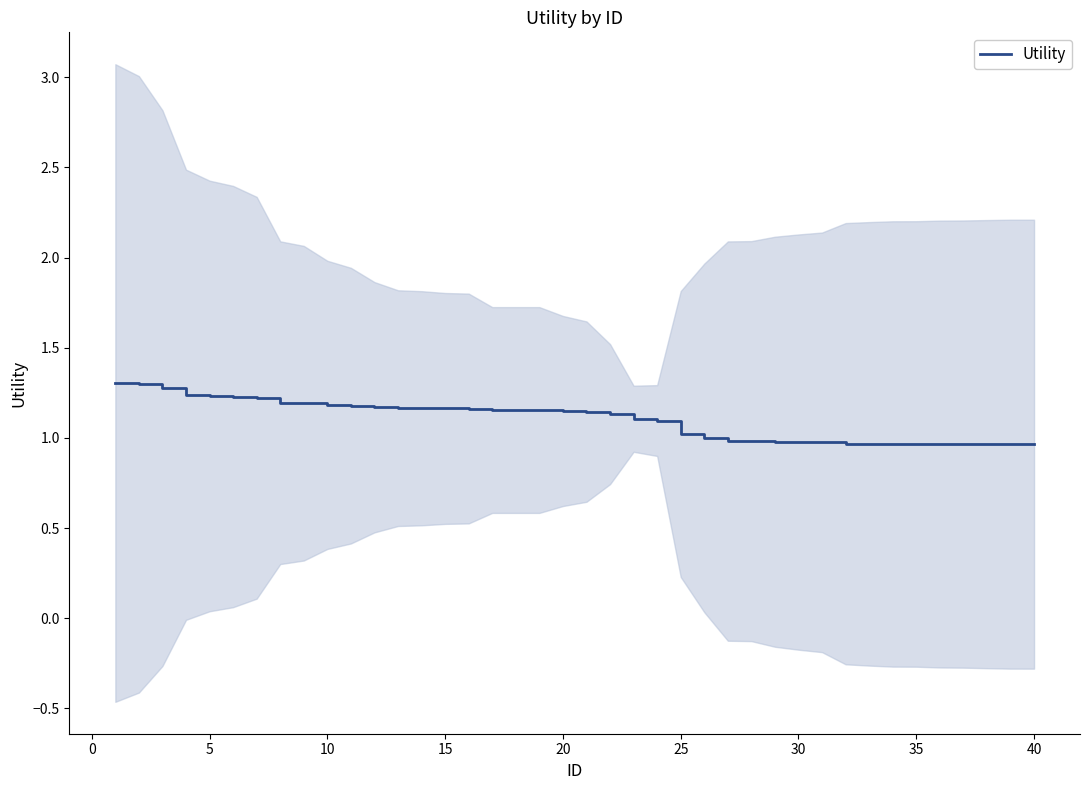

True or false: the data shows 0.5 at 38.

False